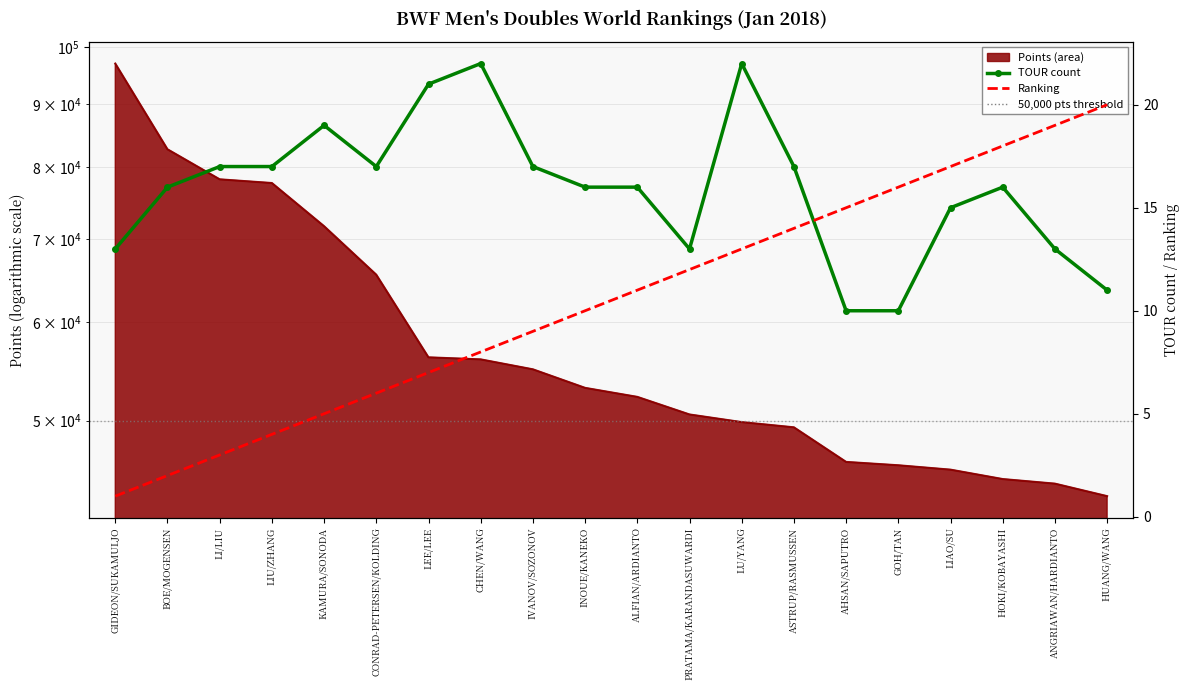

Between which two adjacent categories do Ranking and TOUR count first intersect?

ASTRUP/RASMUSSEN and AHSAN/SAPUTRO